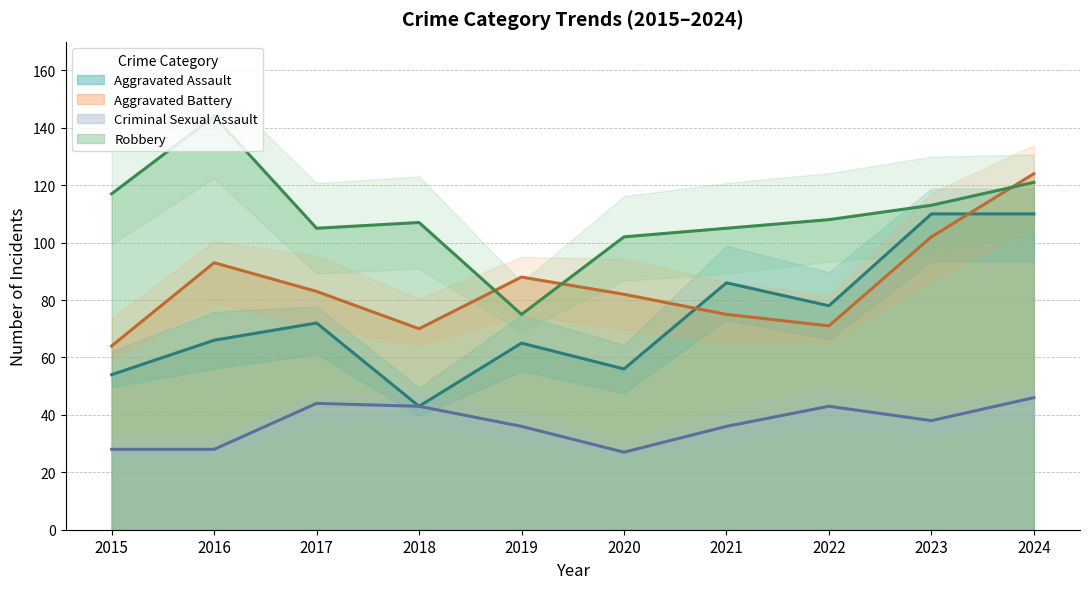

How many interior local peaks does the Robbery series have?

2